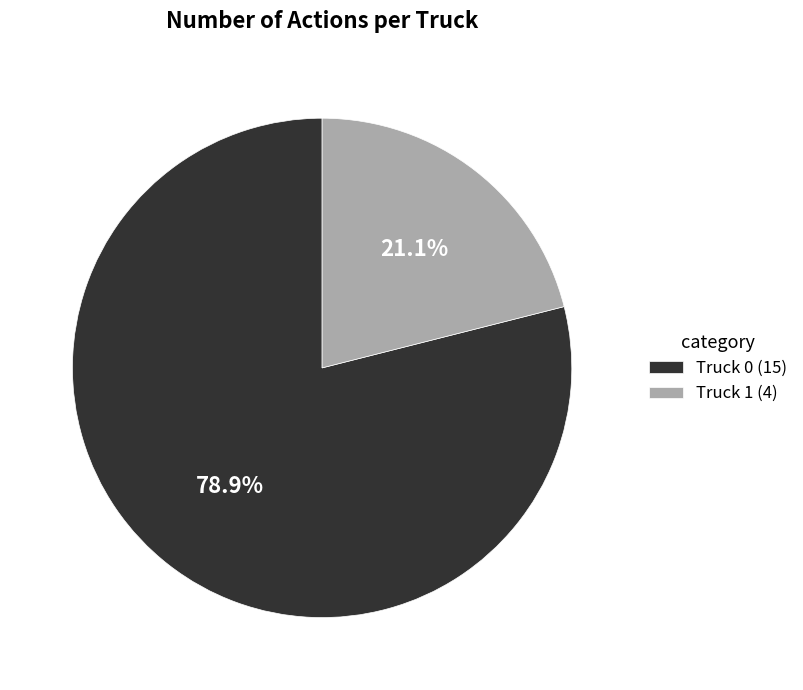

The Truck 1 slice represents 7% of the pie. True or false?

False